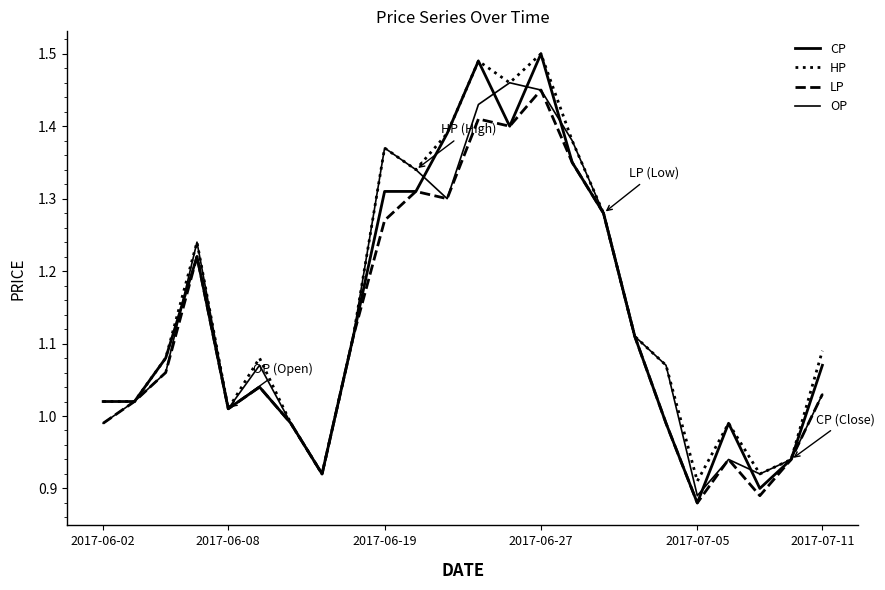

How many interior local peaks does the OP series have?

5